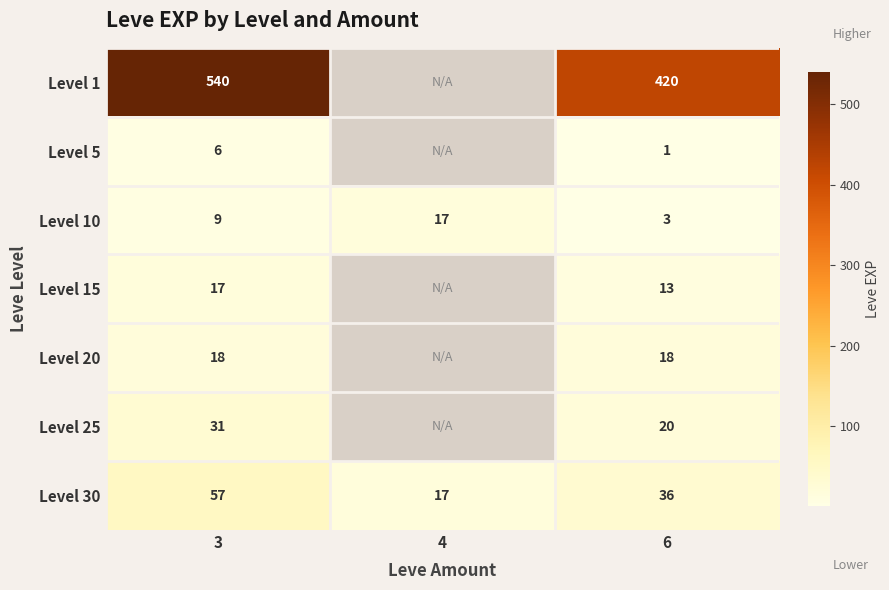

At which category does the chart reach its peak across all series?

3